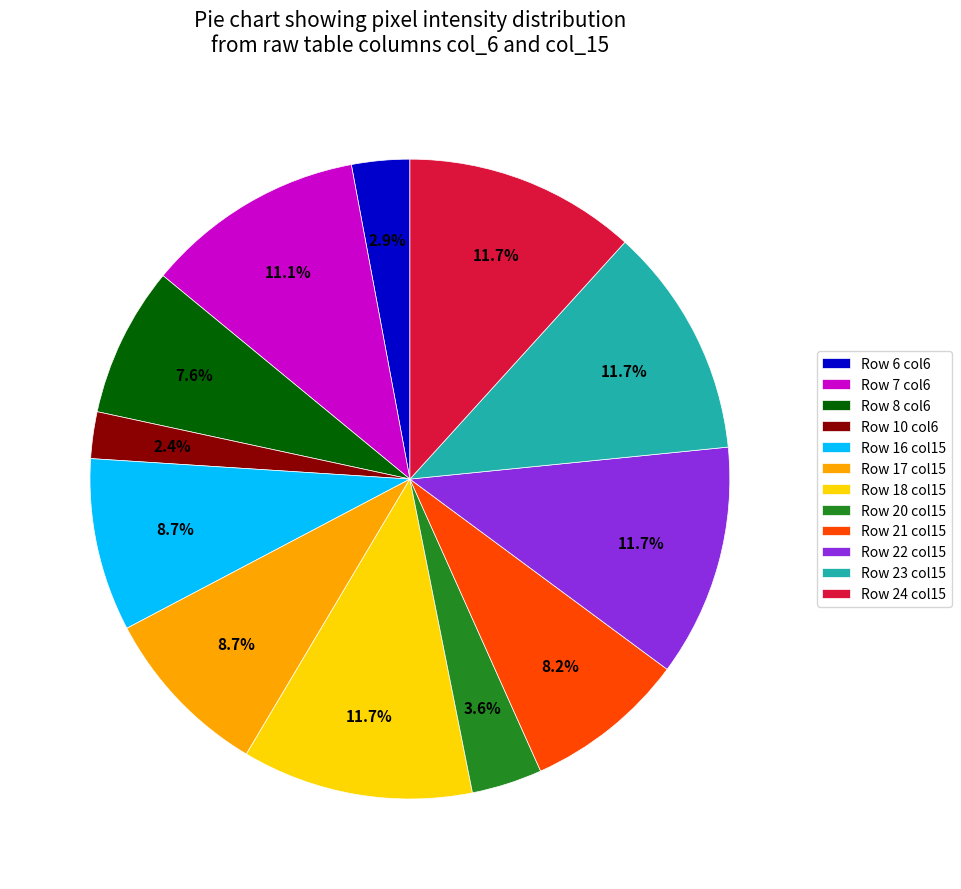

Which category has the smallest portion of the pie?

Row 10 col6